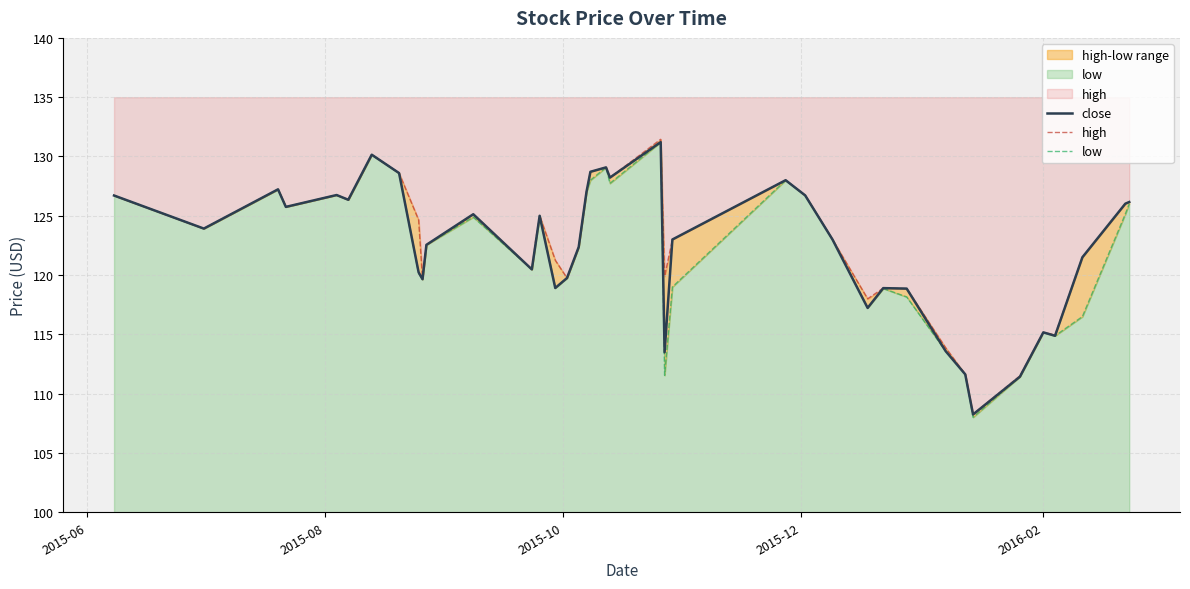

The value of low at 19 is 219.7. True or false?

False